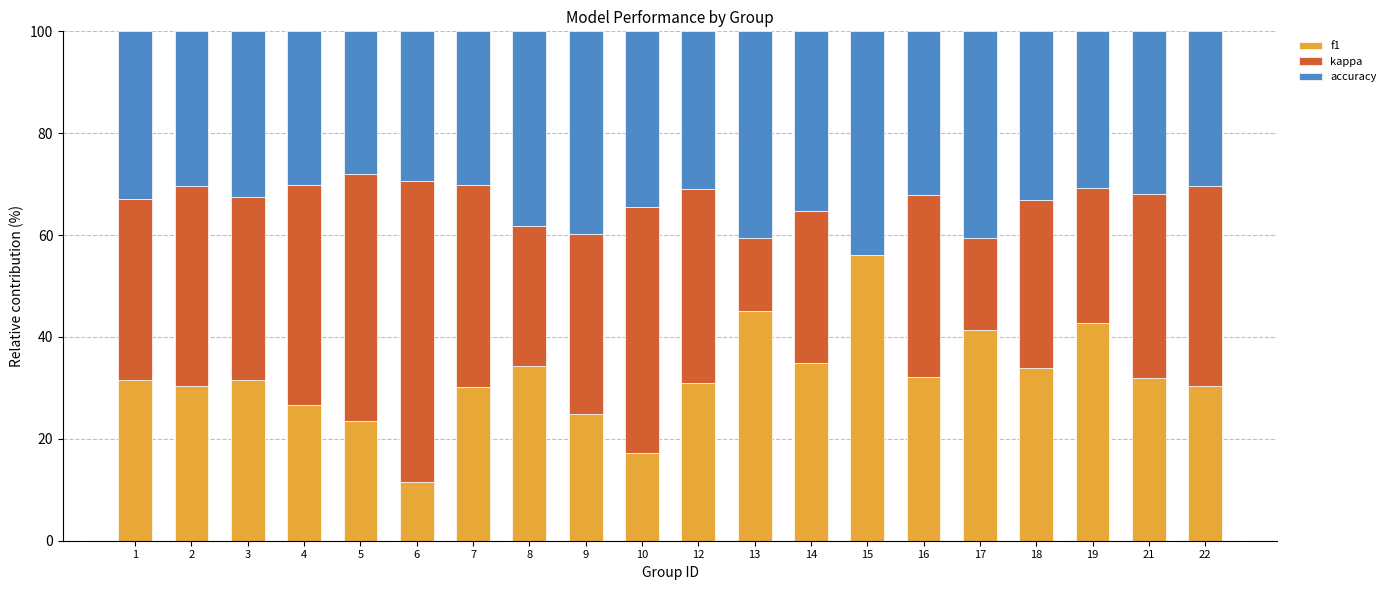

What is the sum of all f1 values?

640.9